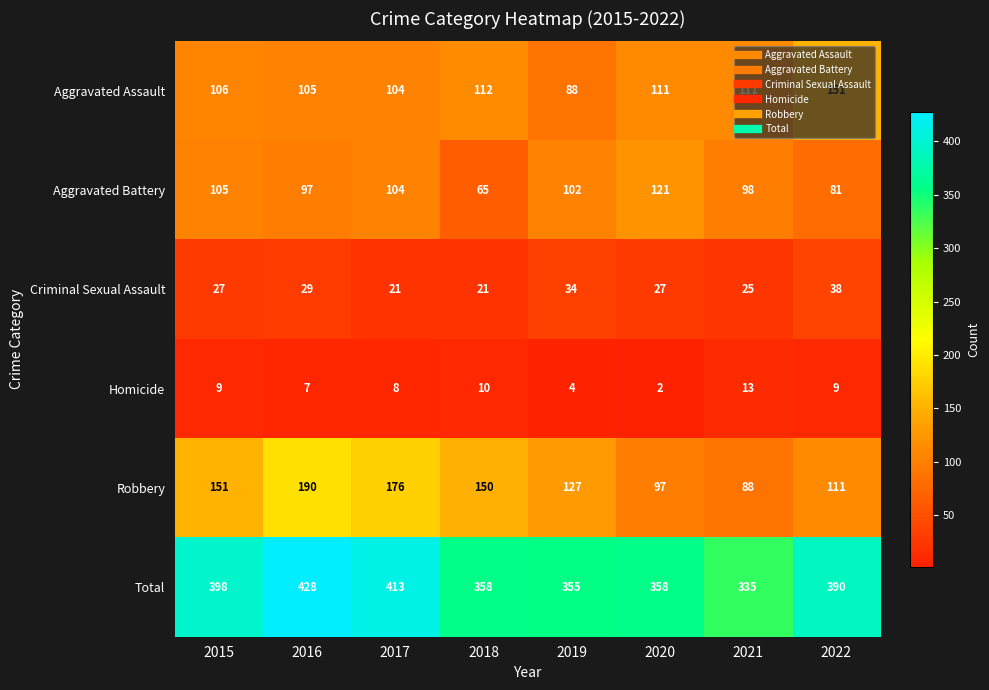

At which label is Criminal Sexual Assault closest to 29?

2016